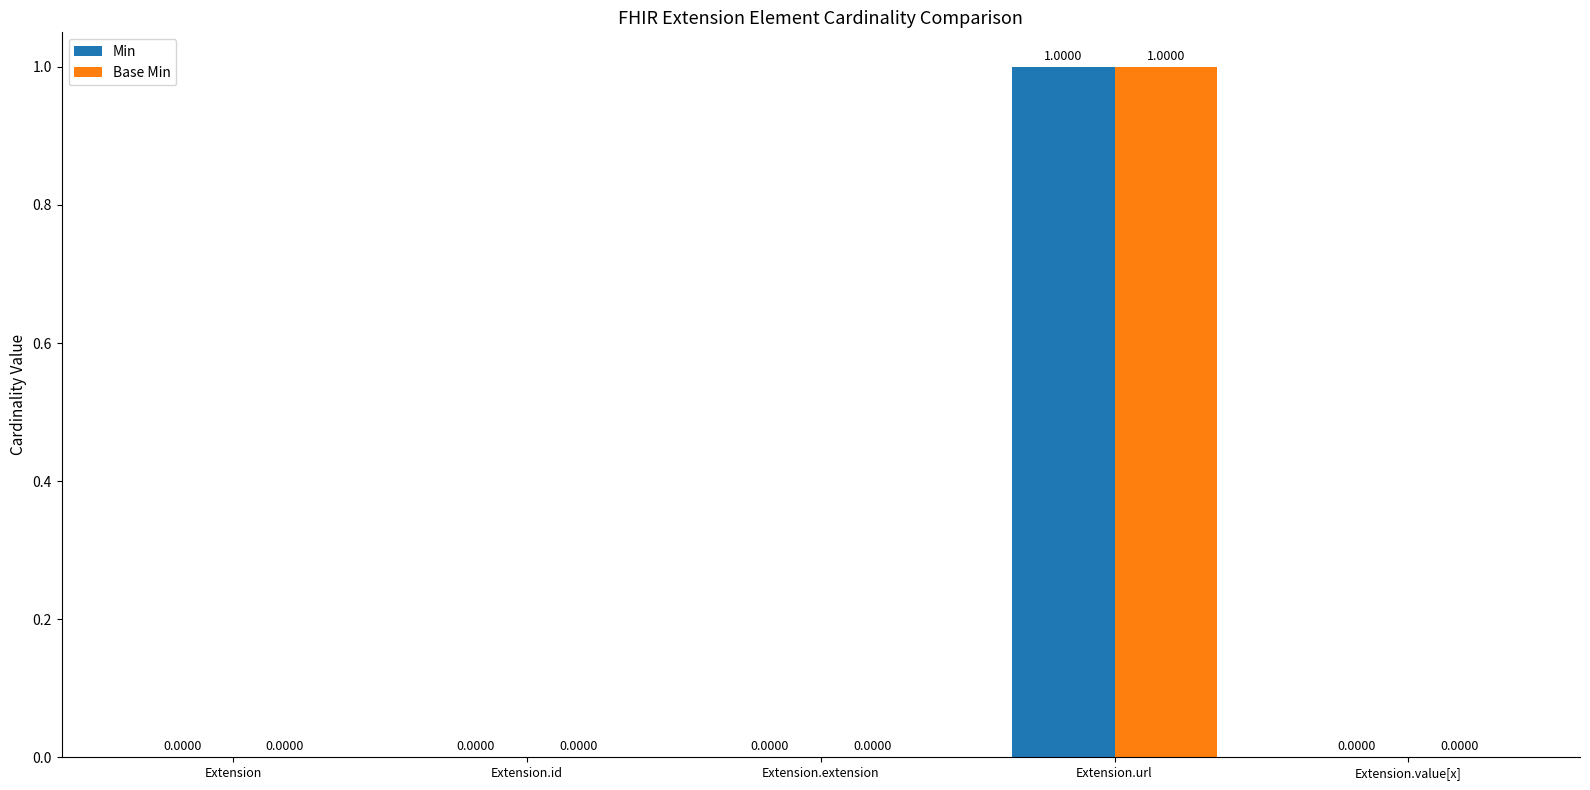

Is the value of Base Min at Extension.value[x] greater than the value of Min at Extension.url?

No